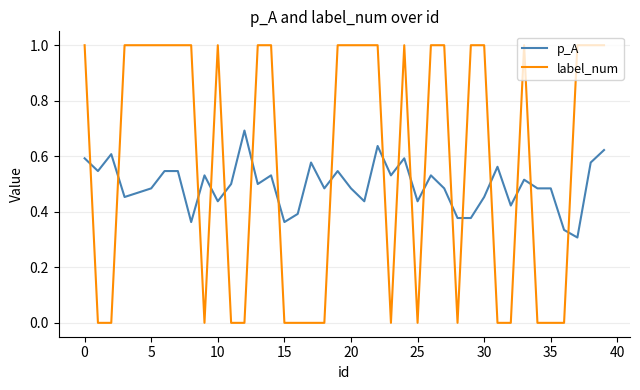

What is the maximum value for p_A?

0.7